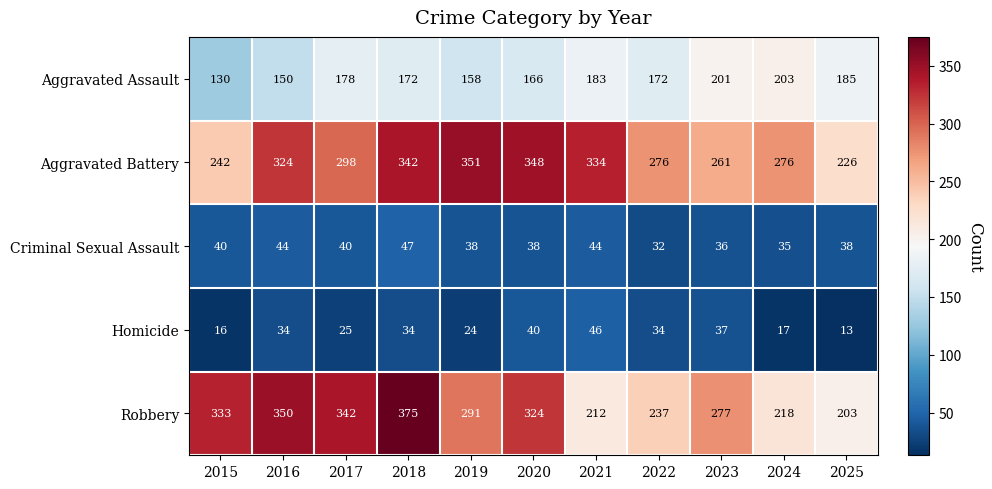

What is the total value across all series at 2015?

761